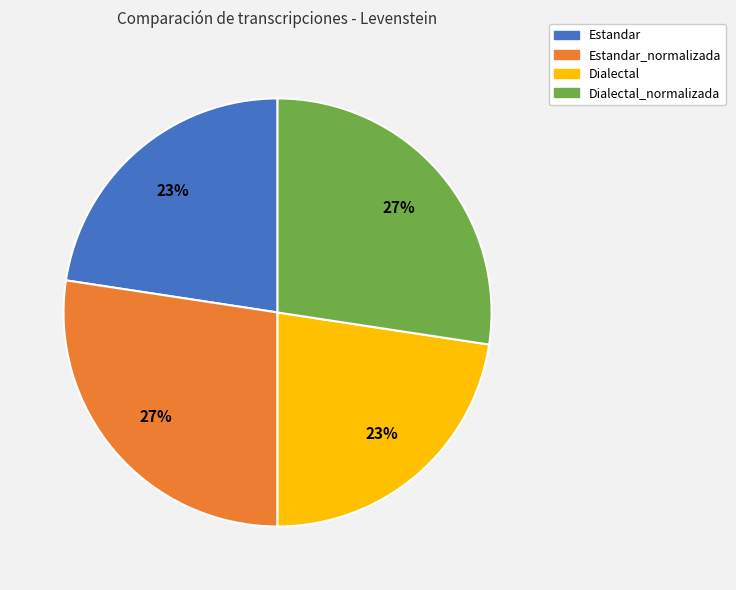

To the nearest percent, what is the combined percentage of Dialectal_normalizada and Dialectal?

50%